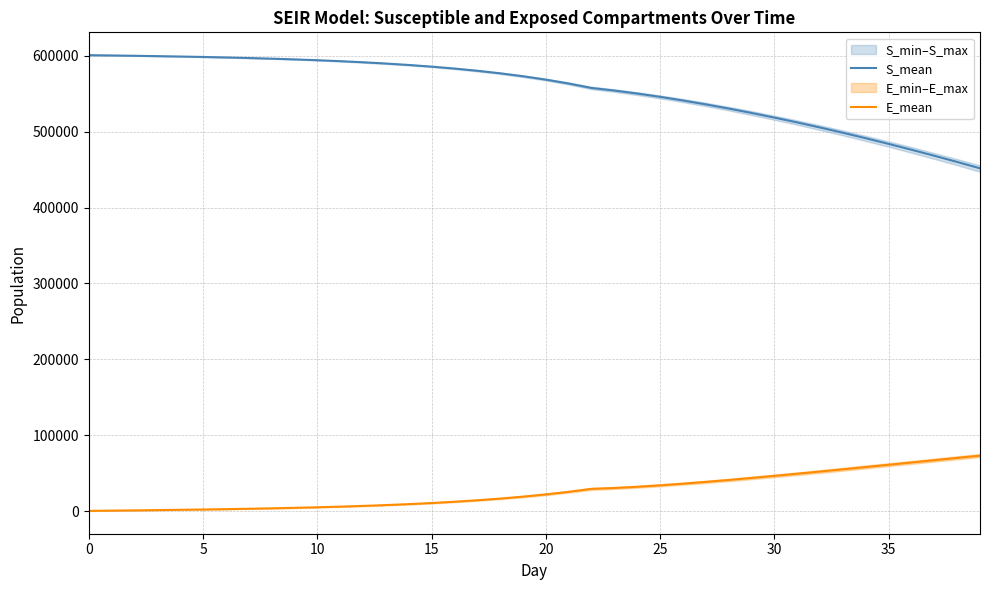

How many data points does each series have?

40